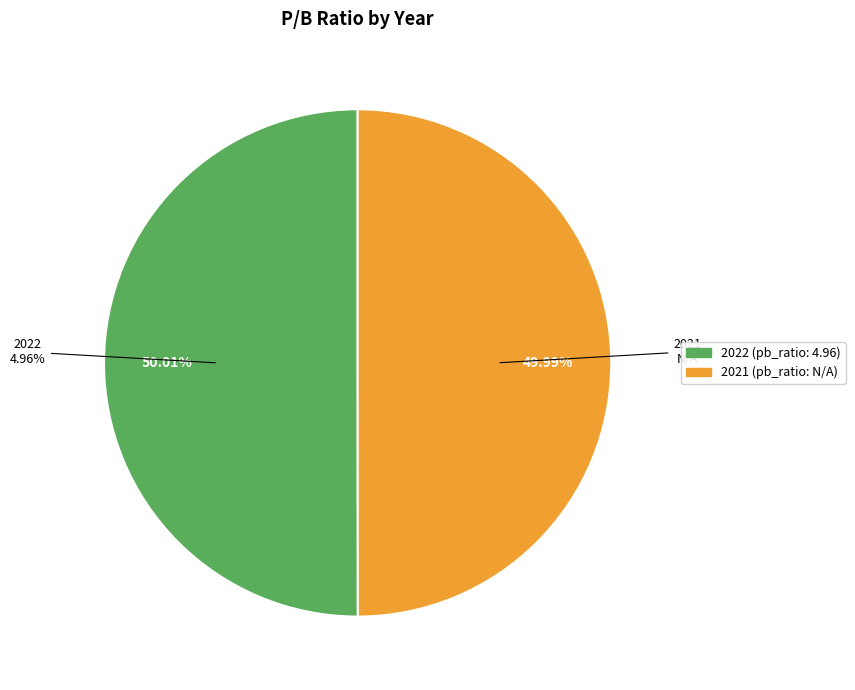

Is it true that 2021 (pb_ratio: N/A) is 64% of the pie?

False